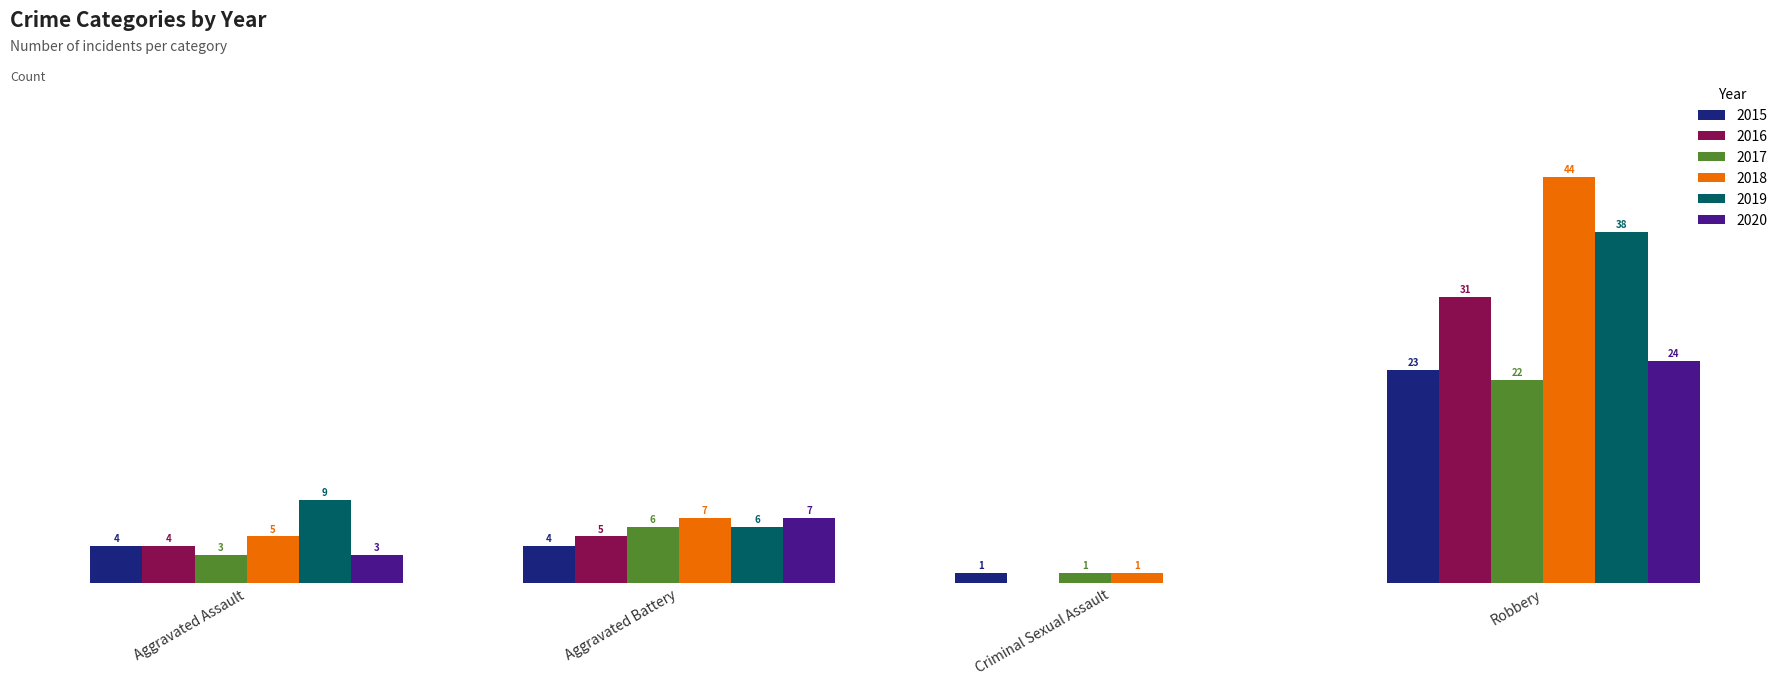

Where is 2017 nearest to the value 11?

Aggravated Battery